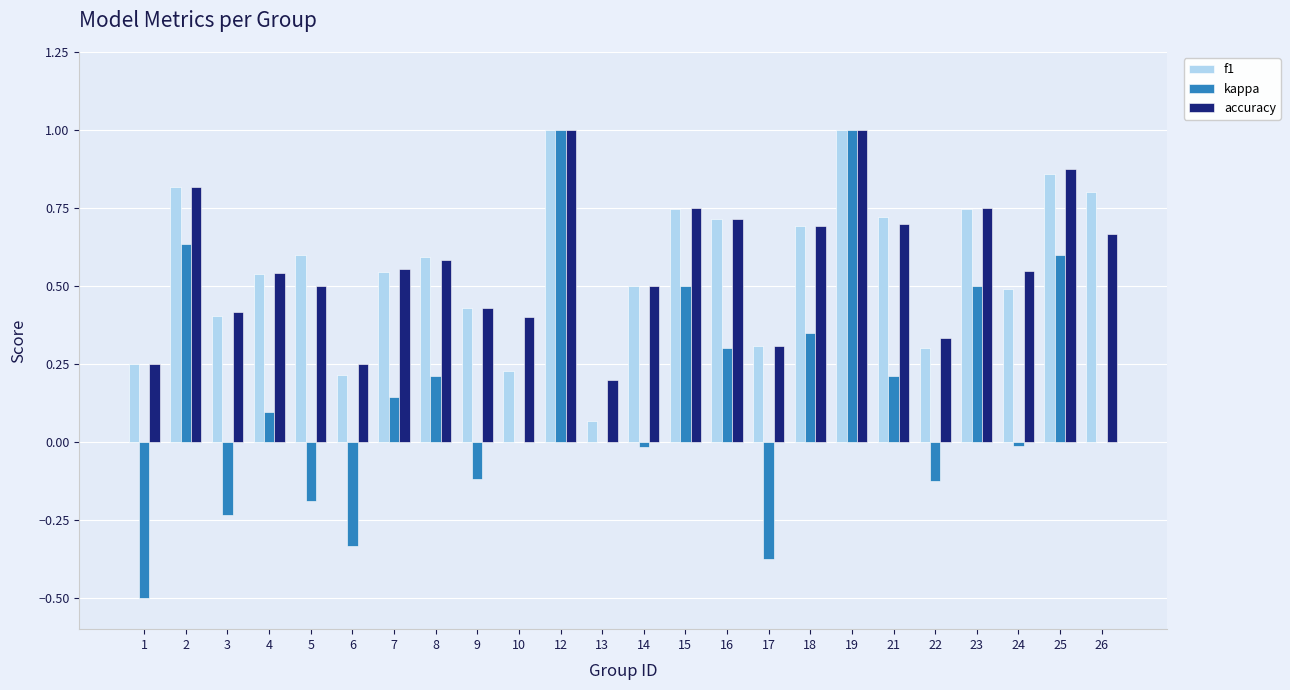

True or false: accuracy has a value of 0.1 at 1.

False